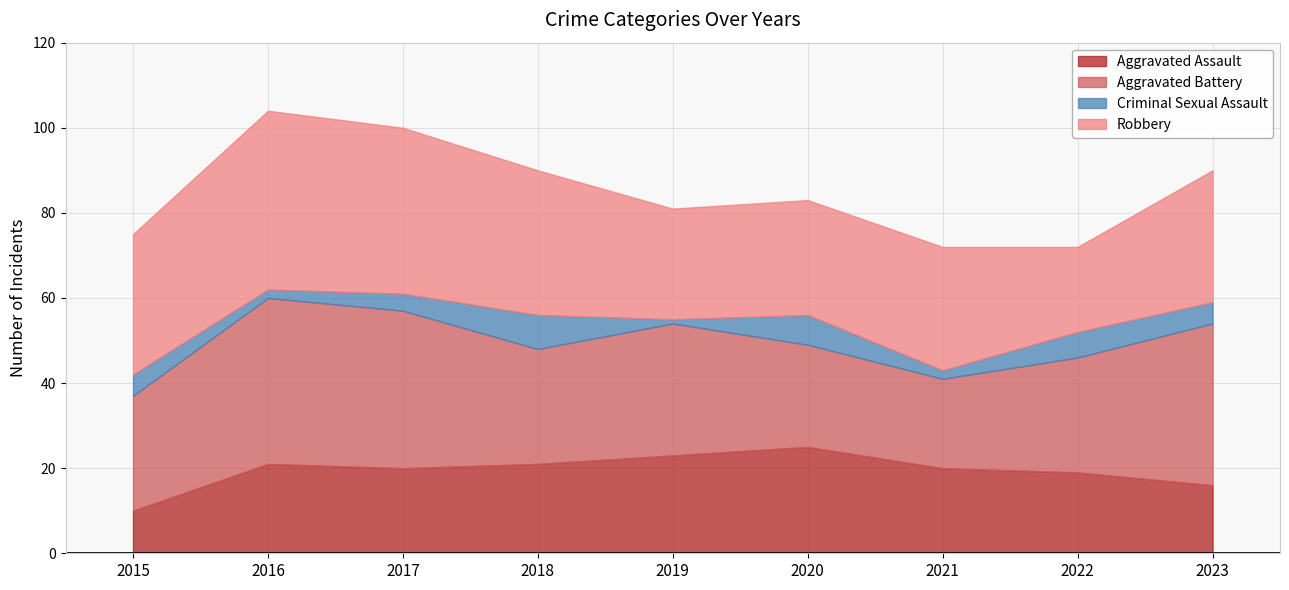

What are all the series names shown in the legend?

Aggravated Assault, Aggravated Battery, Criminal Sexual Assault, Robbery